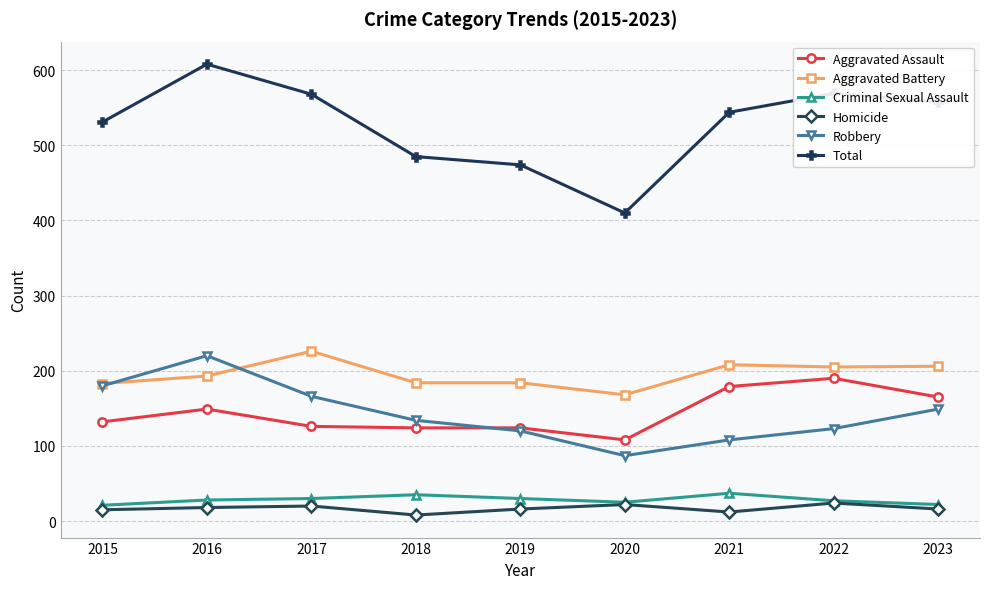

How many lines are shown in the chart?

6